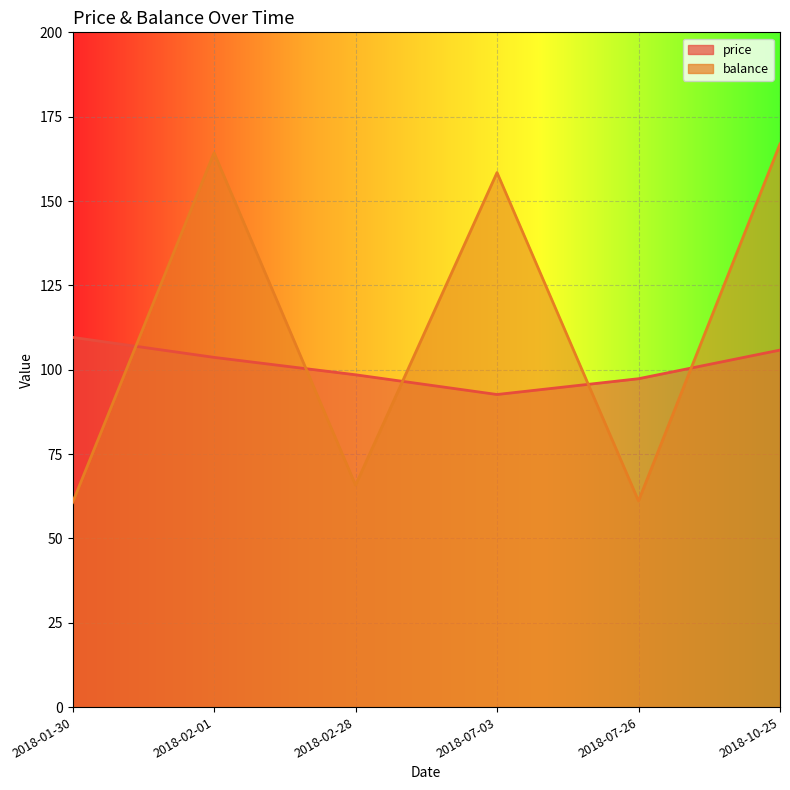

What position from the left is 2018-07-26?

5